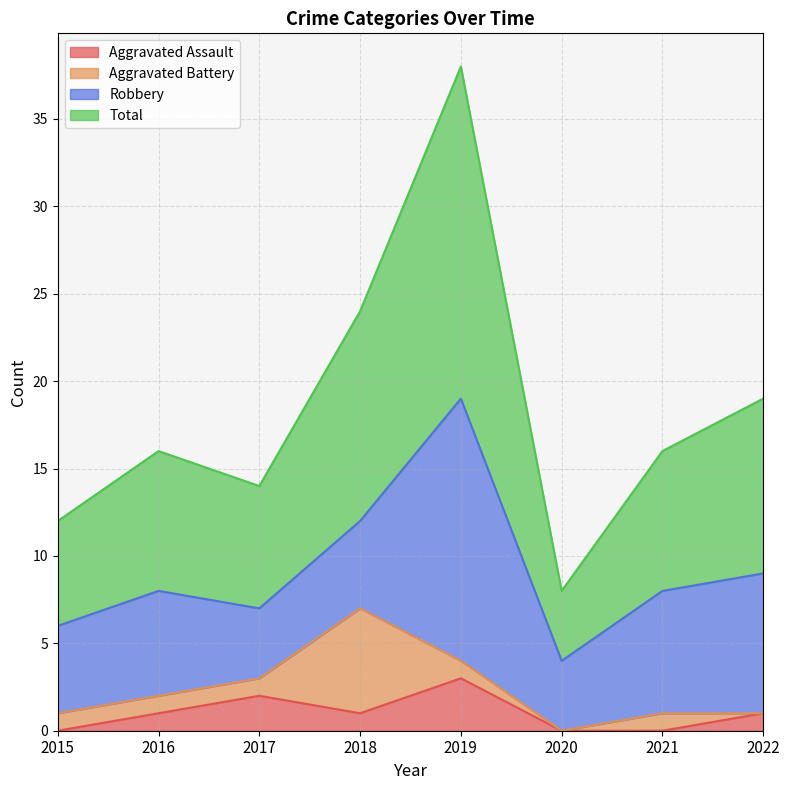

What is the difference between the maximum and minimum values in the Total series?

30